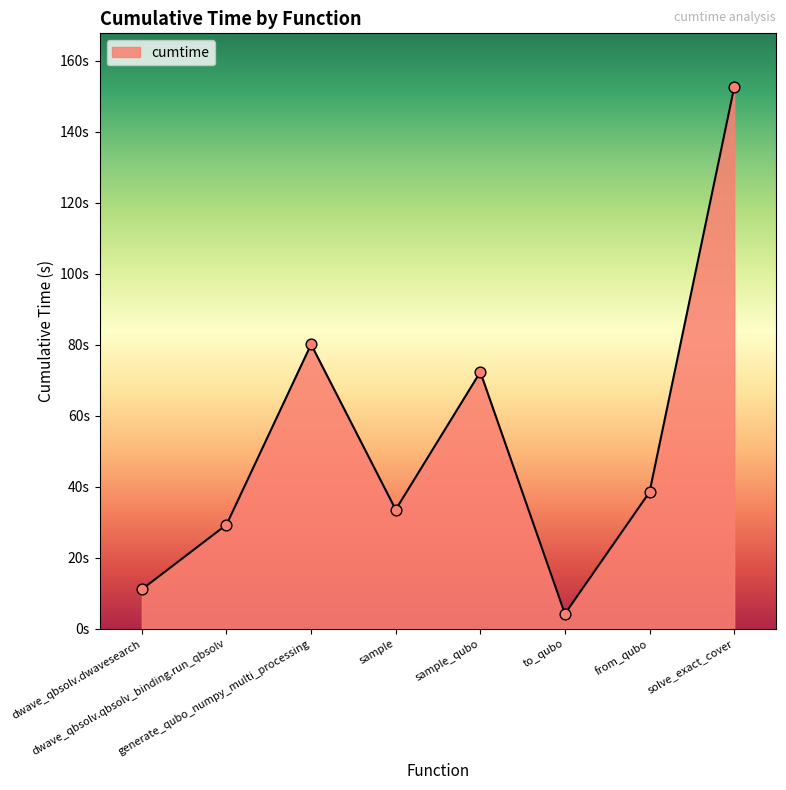

Does the chart have visible grid lines?

No